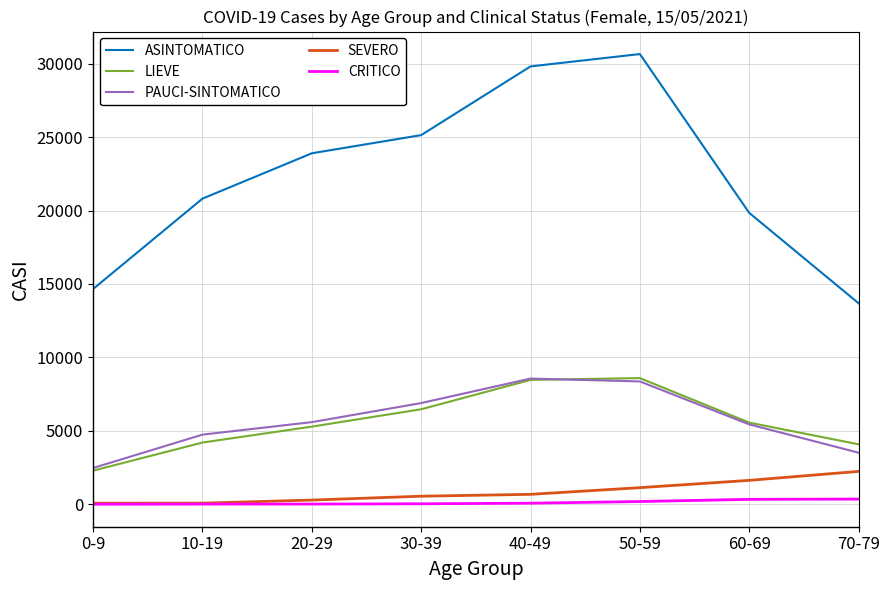

Which series has the largest total across all categories?

ASINTOMATICO